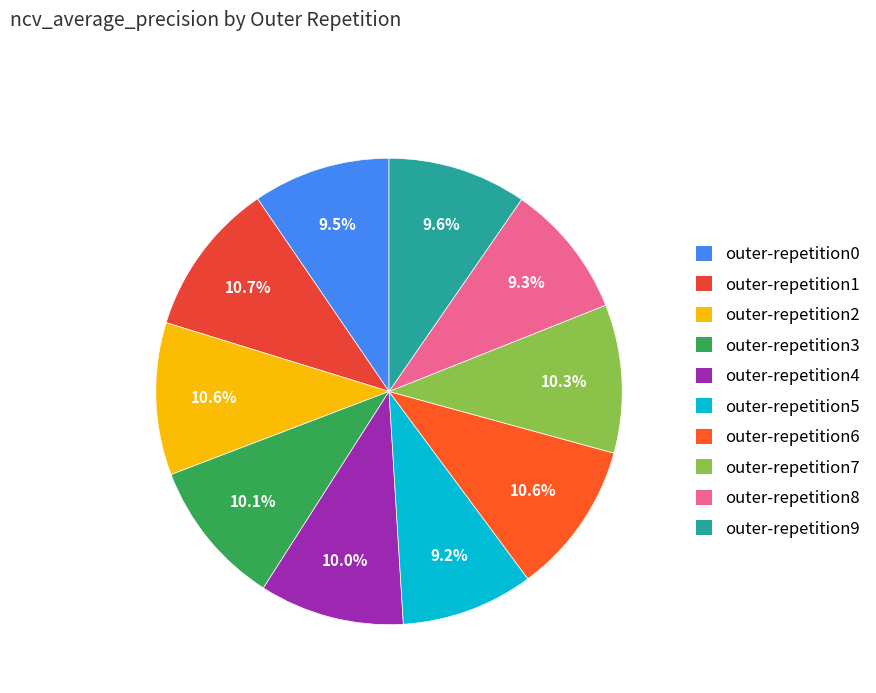

Rank the categories by value from lowest to highest.

outer-repetition5, outer-repetition8, outer-repetition0, outer-repetition9, outer-repetition4, outer-repetition3, outer-repetition7, outer-repetition2, outer-repetition6, outer-repetition1